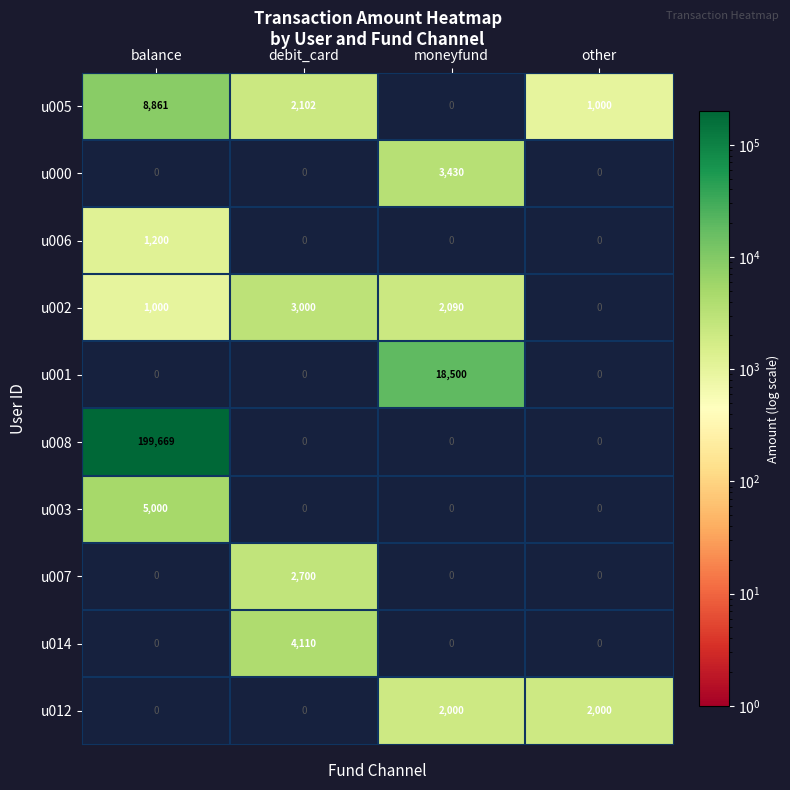

Is it true that u007 equals -1856 at other?

False